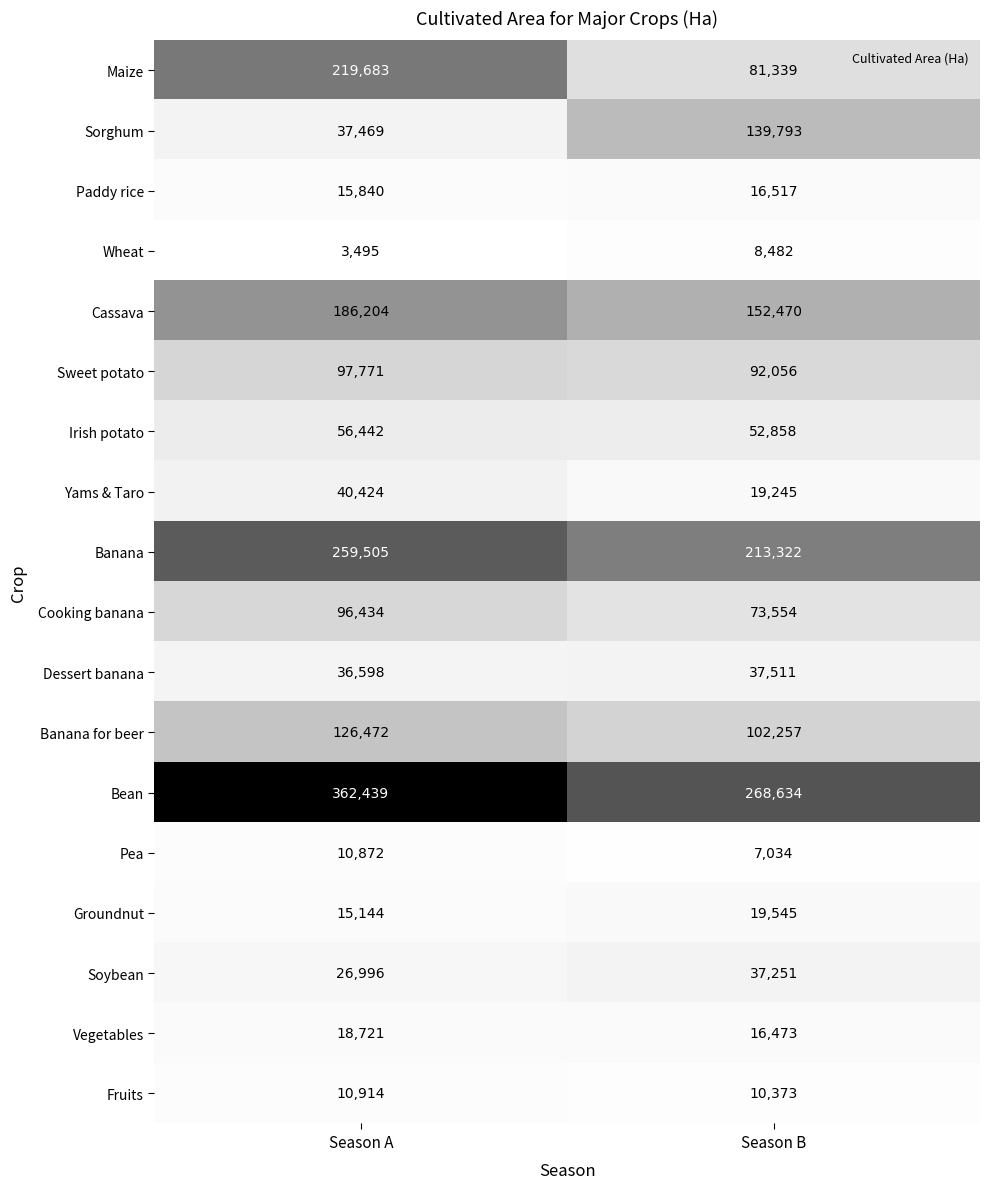

Which category has the lowest value in the Maize series?

Season B